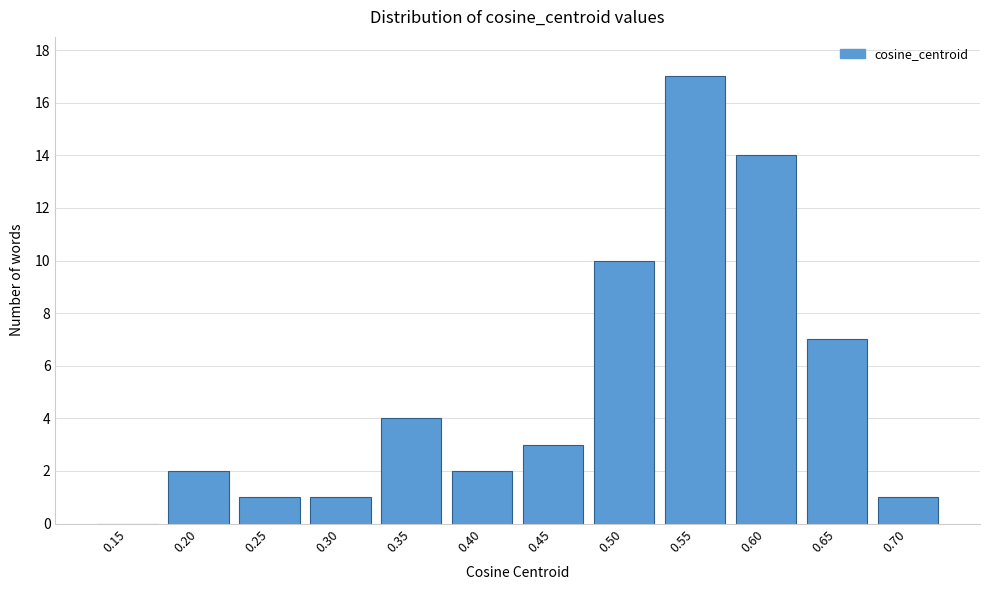

Reading left to right, what are all the values shown in this chart?

0.15=0	0.20=2	0.25=1	0.30=1	0.35=4	0.40=2	0.45=3	0.50=10	0.55=17	0.60=14	0.65=7	0.70=1